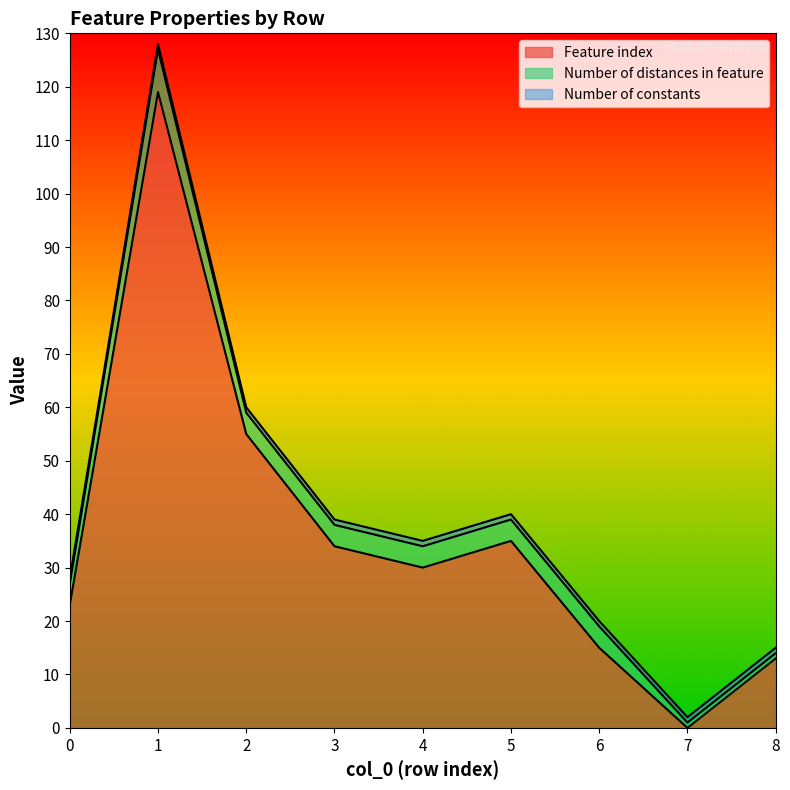

True or false: Number of distances in feature has more than 2 interior local peaks.

False